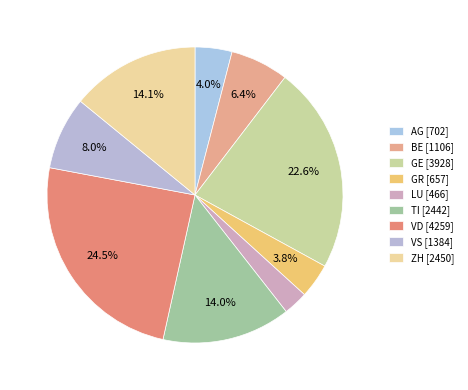

How many segments does this pie chart have?

9